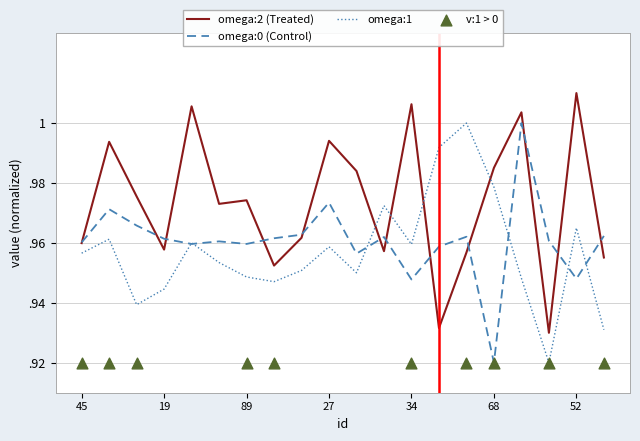

Which series contains the highest Y value?

omega:2 (Treated)